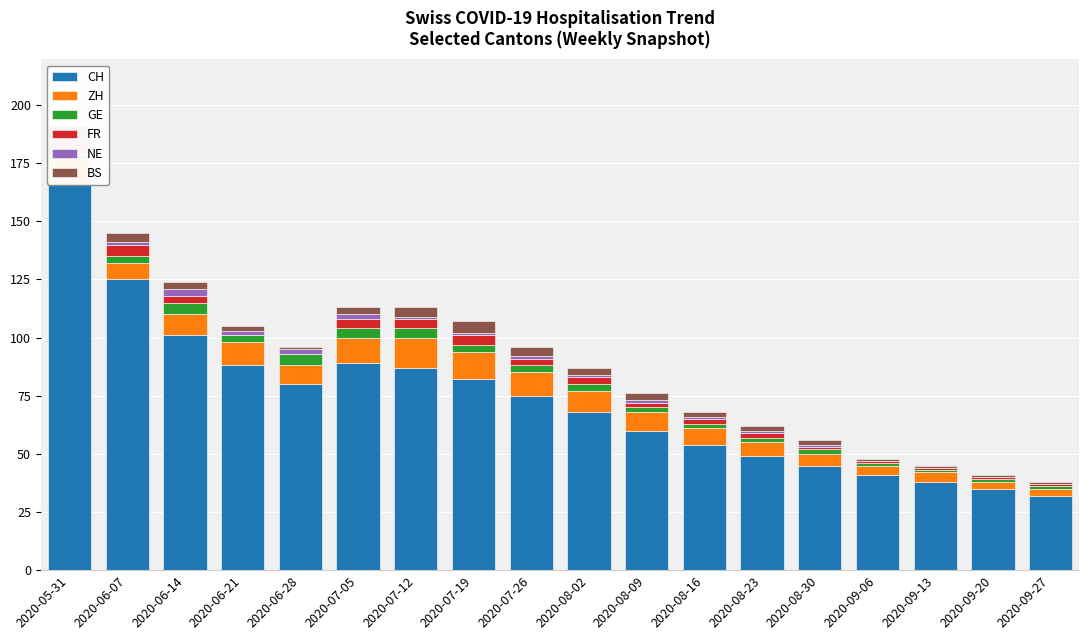

At how many categories does at least one series exceed 142?

1